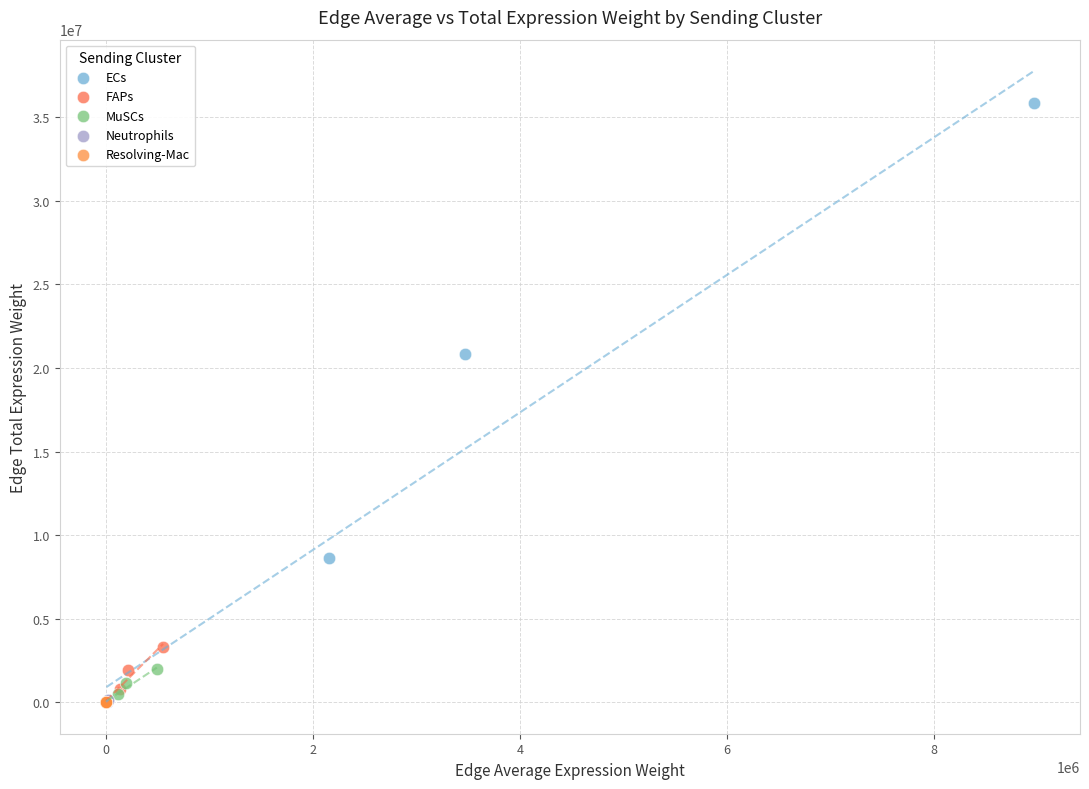

What are all the series names shown in the legend?

ECs, FAPs, MuSCs, Neutrophils, Resolving-Mac